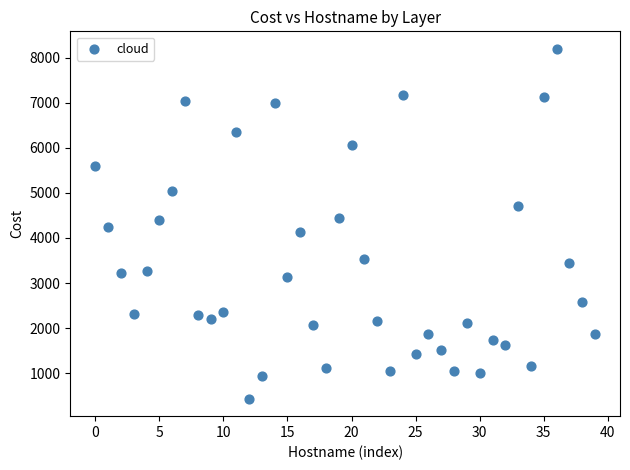

What is the range of Y values (max minus min)?

7763.2